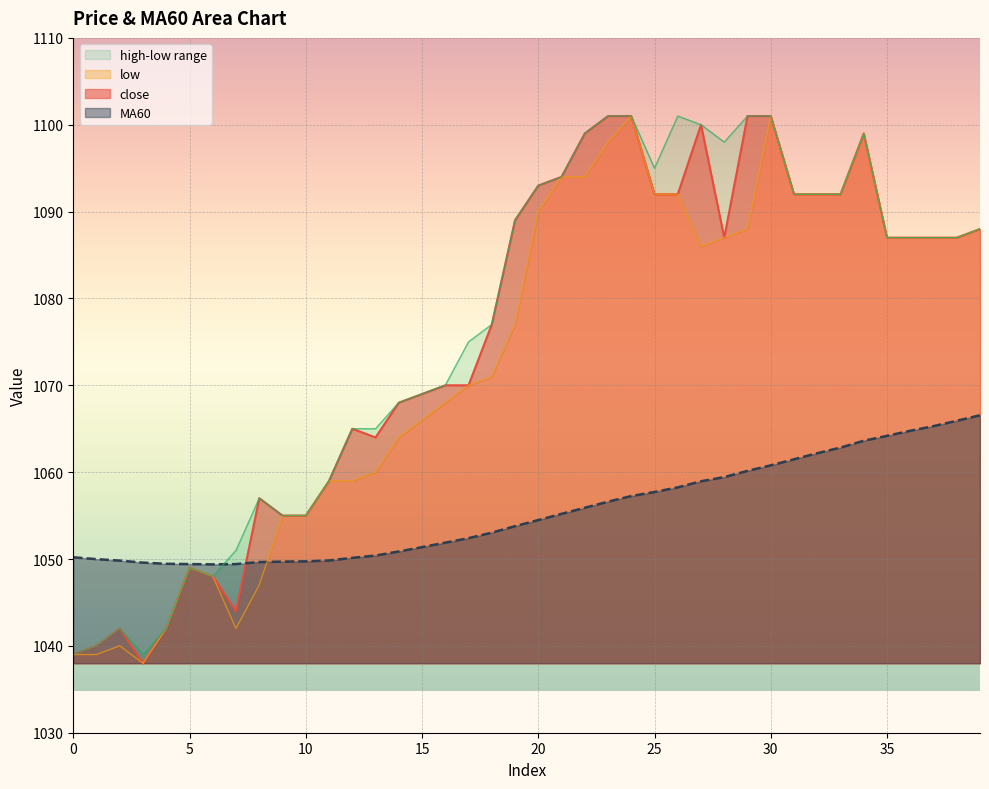

How many interior local peaks does the close series have?

6